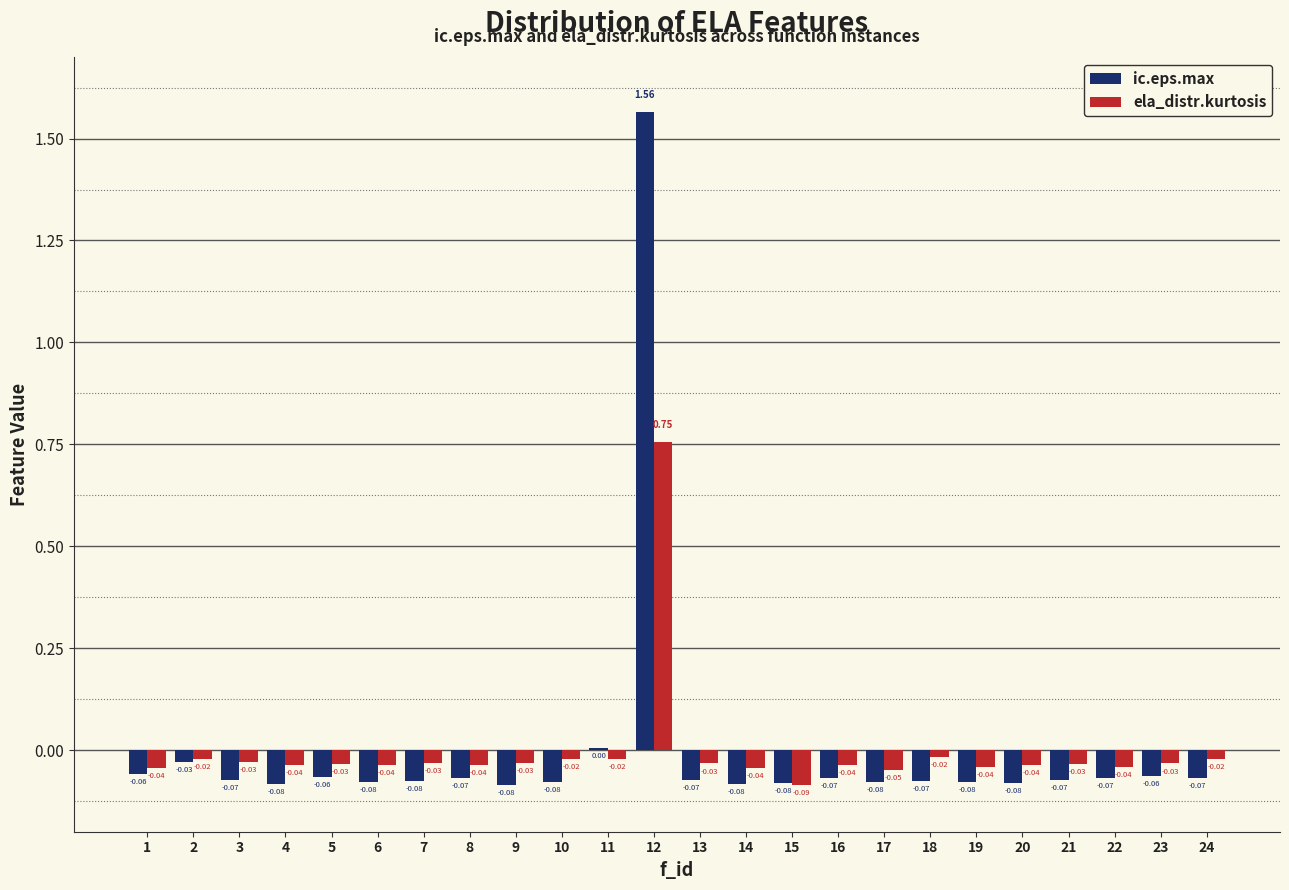

Is the value of ela_distr.kurtosis at 10 greater than the value of ic.eps.max at 20?

Yes